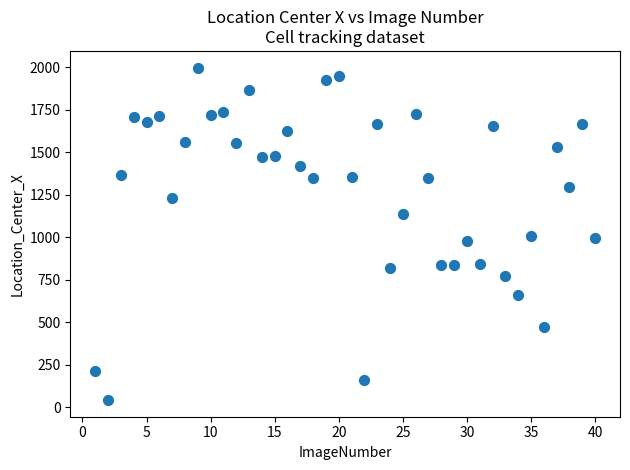

What is the range of X values (max minus min)?

39.0